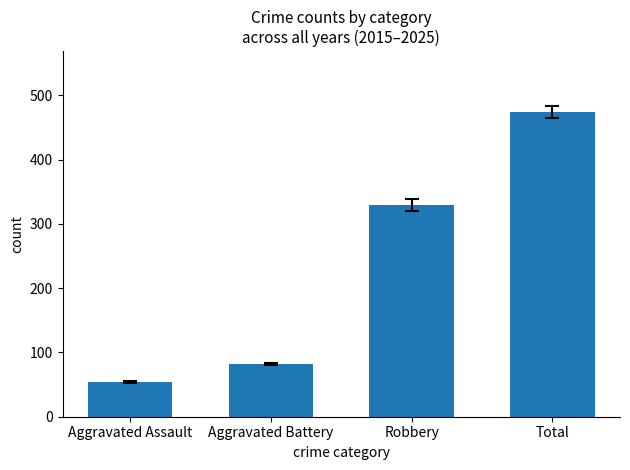

How many bars are there in total?

4